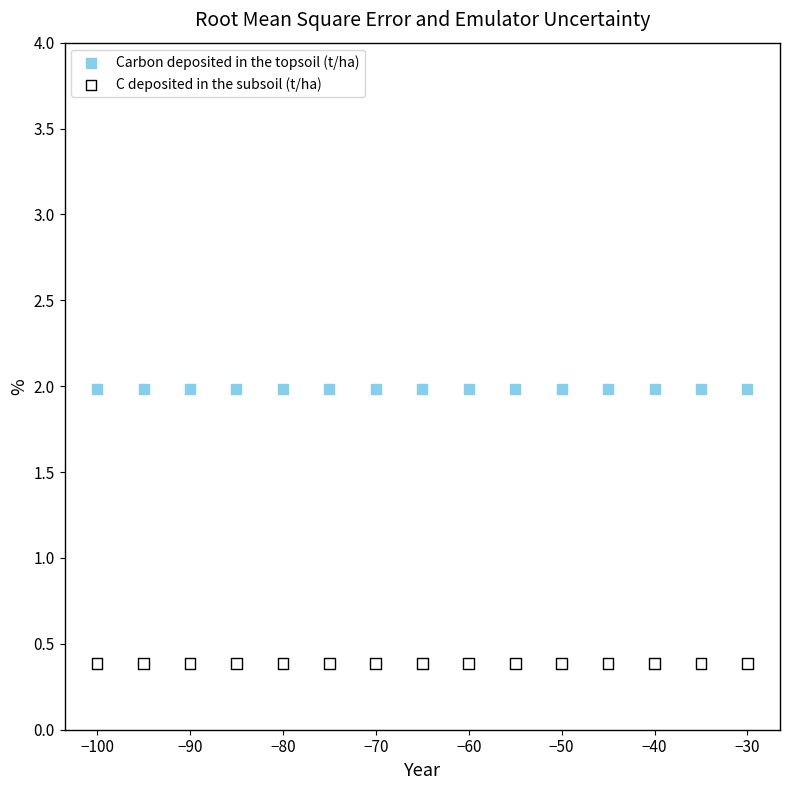

Which series contains the lowest Y value?

C deposited in the subsoil (t/ha)